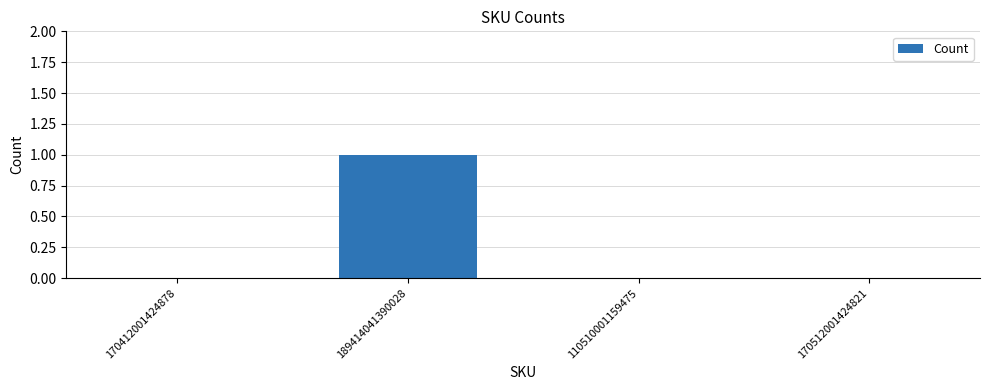

The value at 189414041390028 is 1. True or false?

True